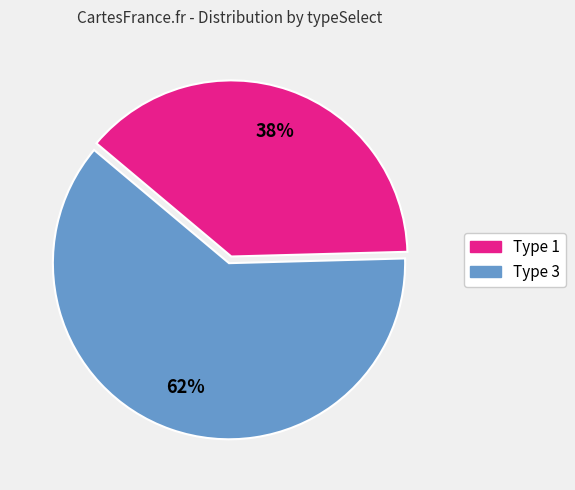

To the nearest percent, what is the average slice percentage?

50%